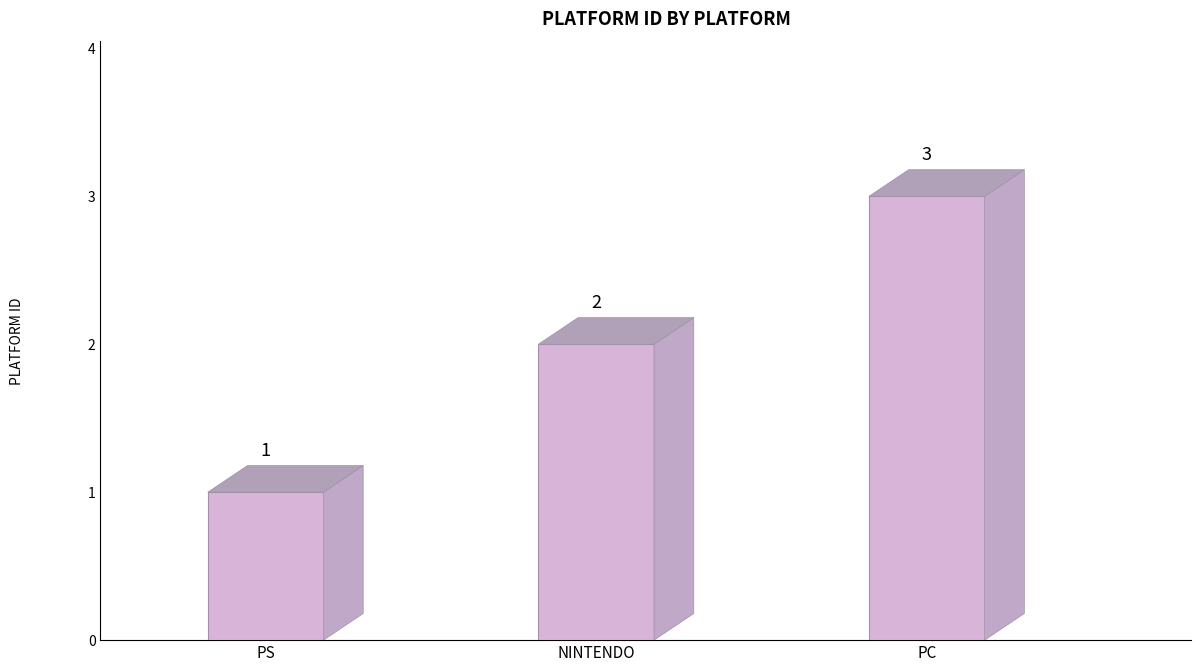

List the labels in order of value, largest first.

PC, NINTENDO, PS